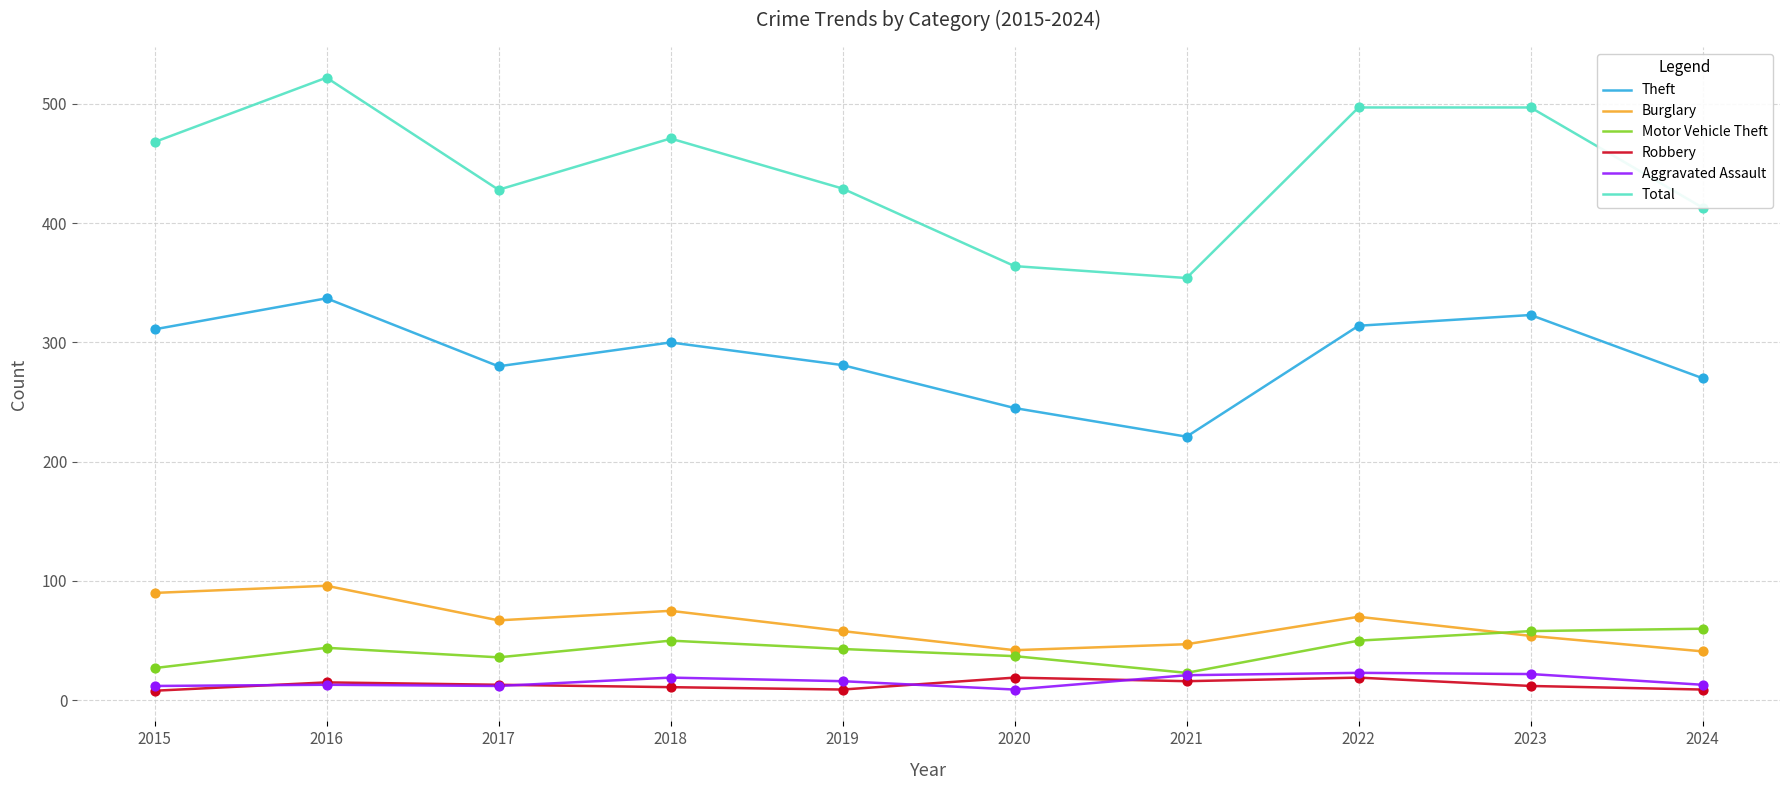

What is the difference between the highest and lowest values at 2017?

416